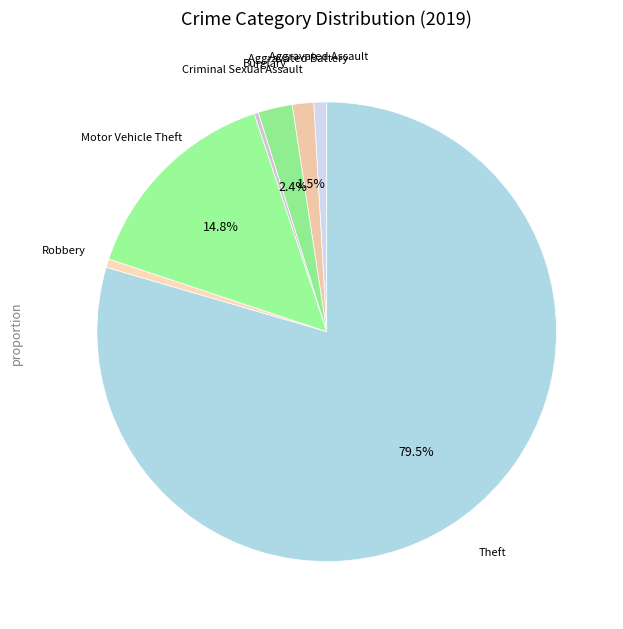

Which category has the biggest portion of the pie?

Theft